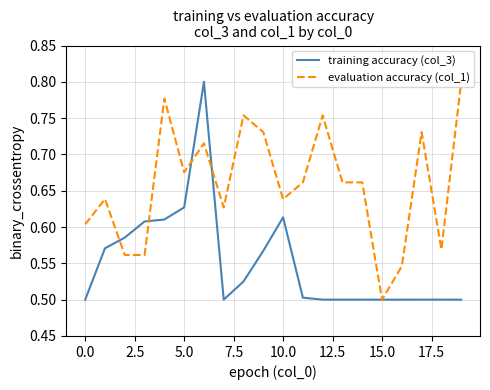

Which series has the largest total across all categories?

evaluation accuracy (col_1)